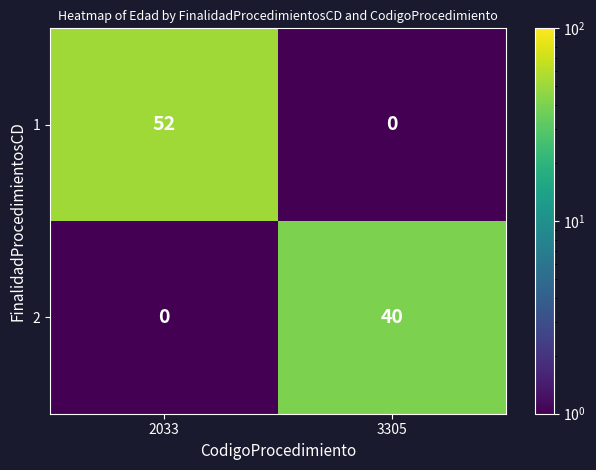

What is the sum of all 1 values?

52